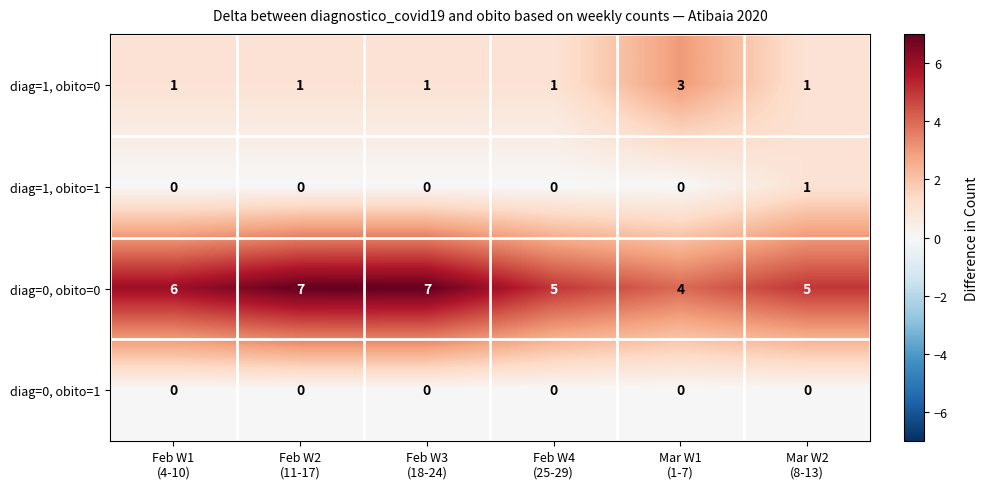

Count the diag=1, obito=1 values in the range 0 to 1.

6